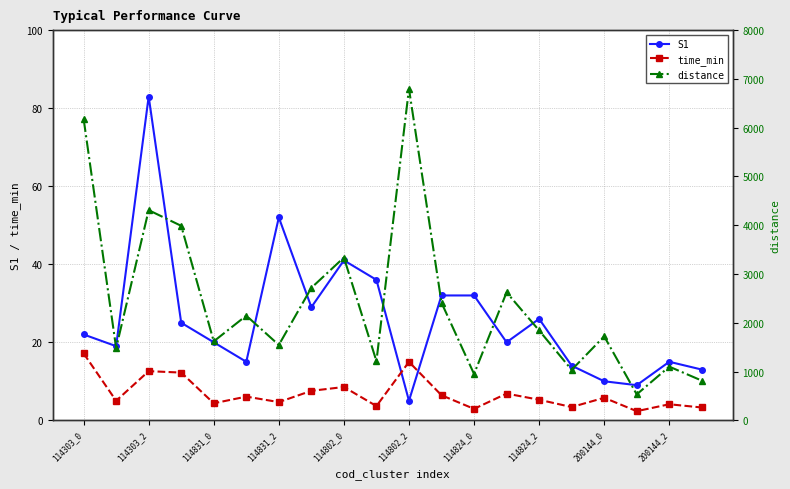

How many intersections are there between time_min and S1?

2